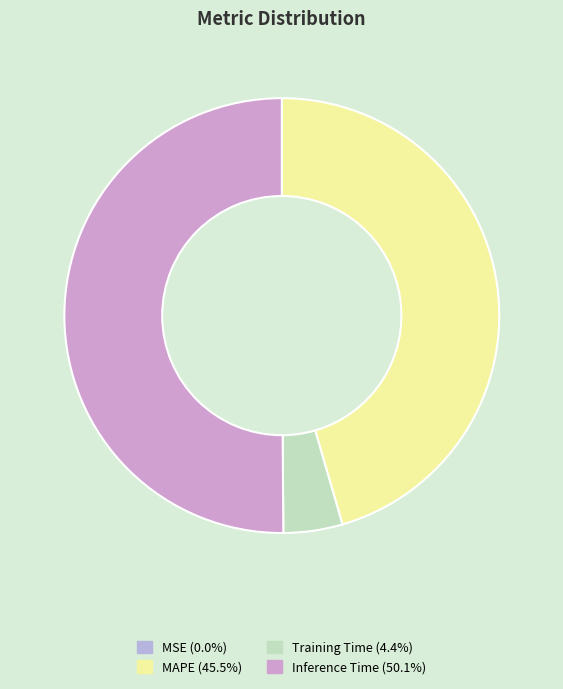

To the nearest percent, what is the difference between the largest and smallest slice percentages?

50%